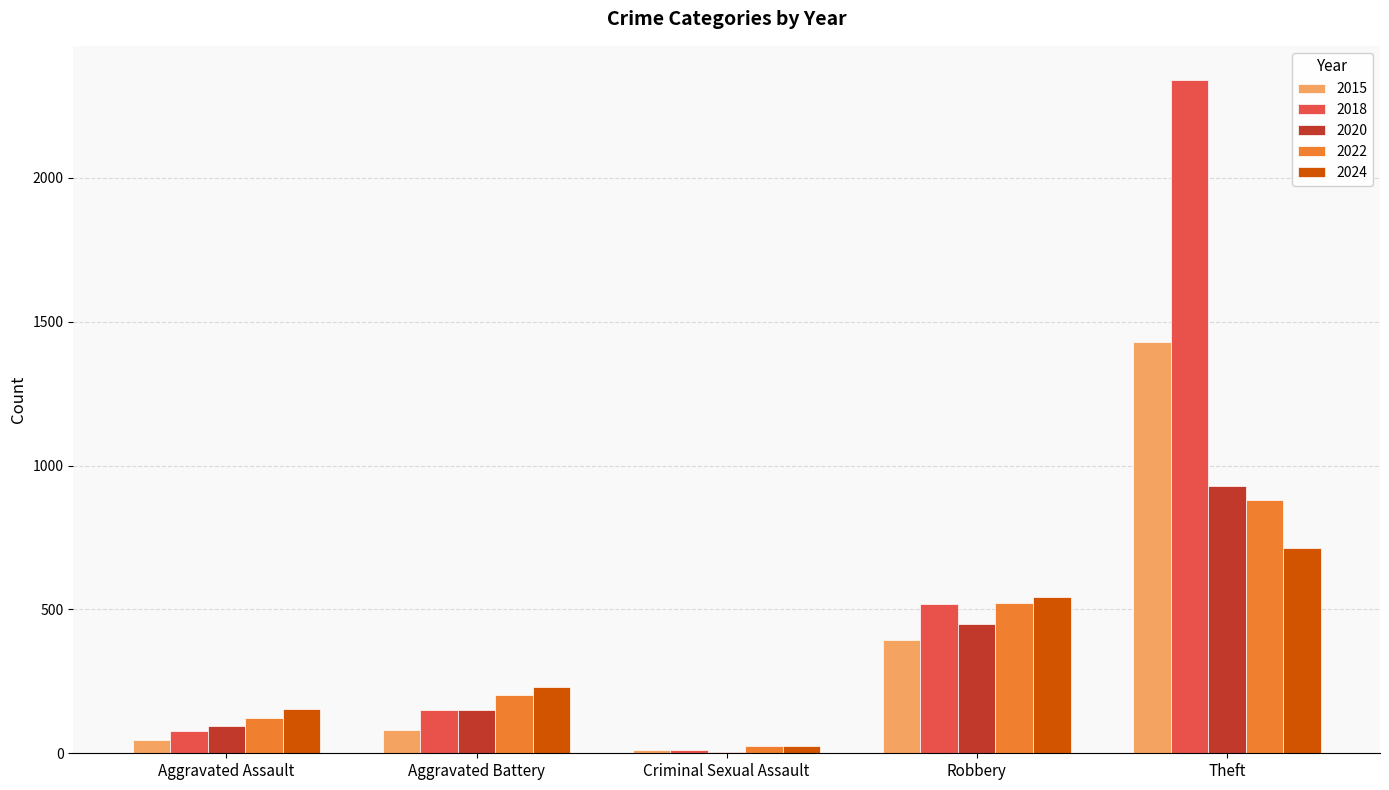

Is the value of 2015 at Robbery greater than the value of 2022 at Criminal Sexual Assault?

Yes